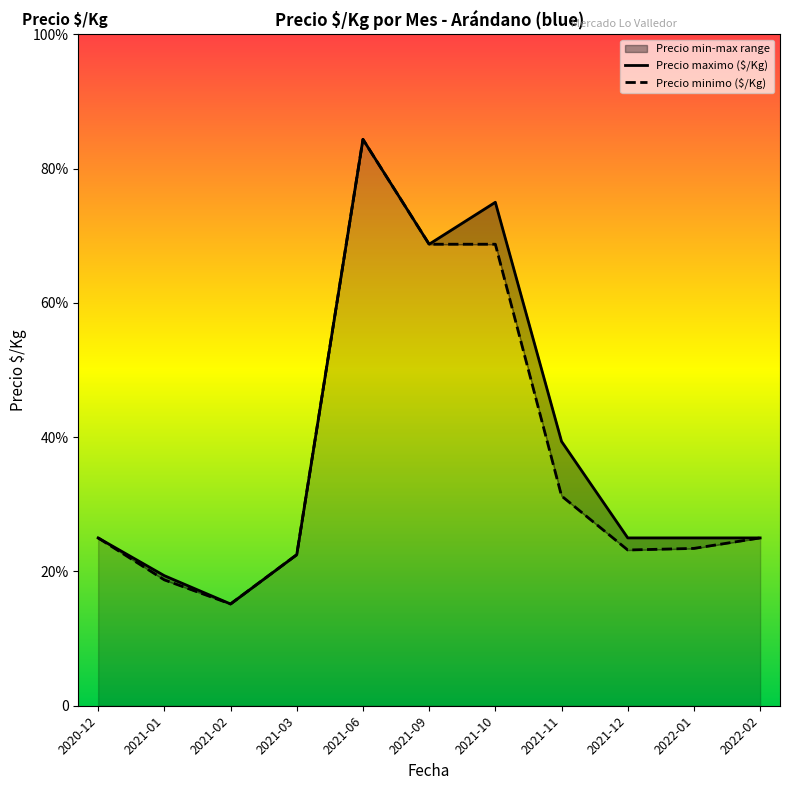

What is the difference between the maximum and minimum values in the Precio promedio ponderado series?

4500